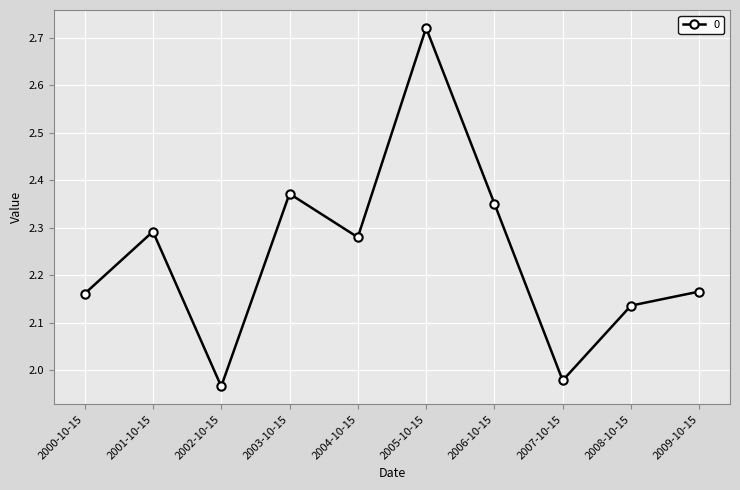

What position from the left is 2000-10-15?

1